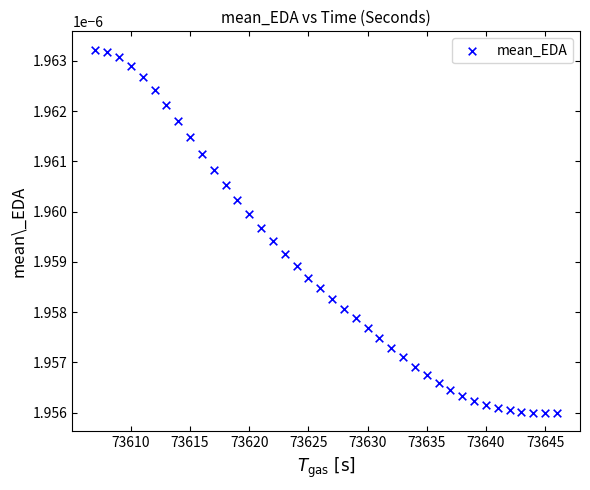

What is the range of X values (max minus min)?

39.0